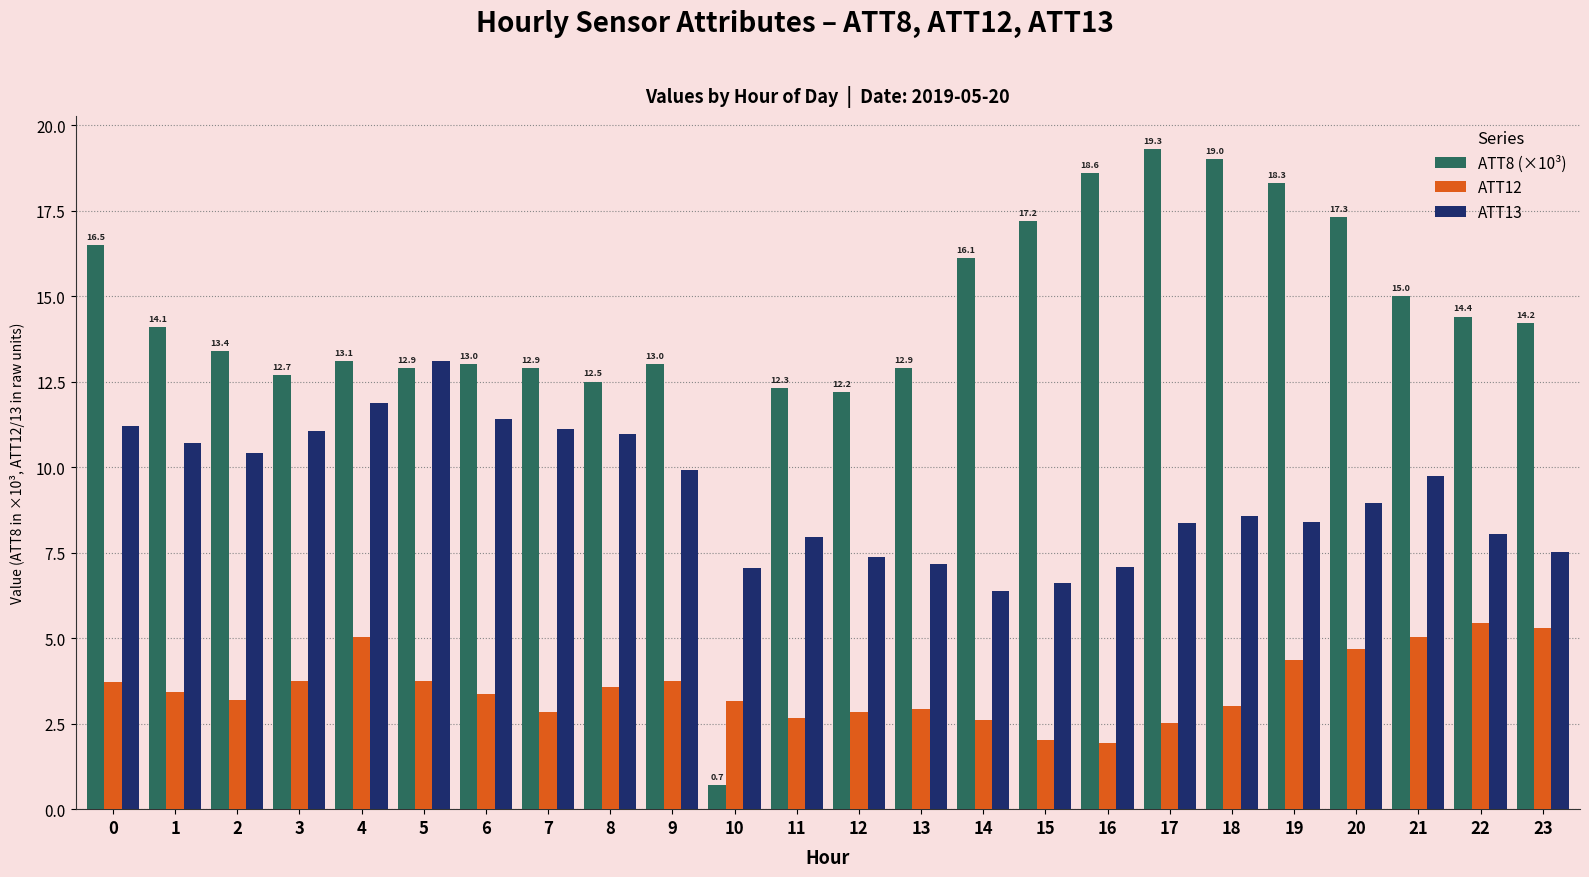

What are all the series names shown in the legend?

ATT8 (×10³), ATT12, ATT13